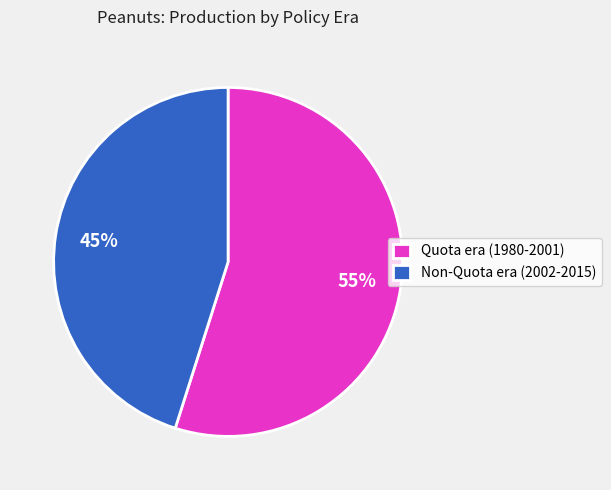

Which category has the biggest portion of the pie?

Quota era (1980-2001)